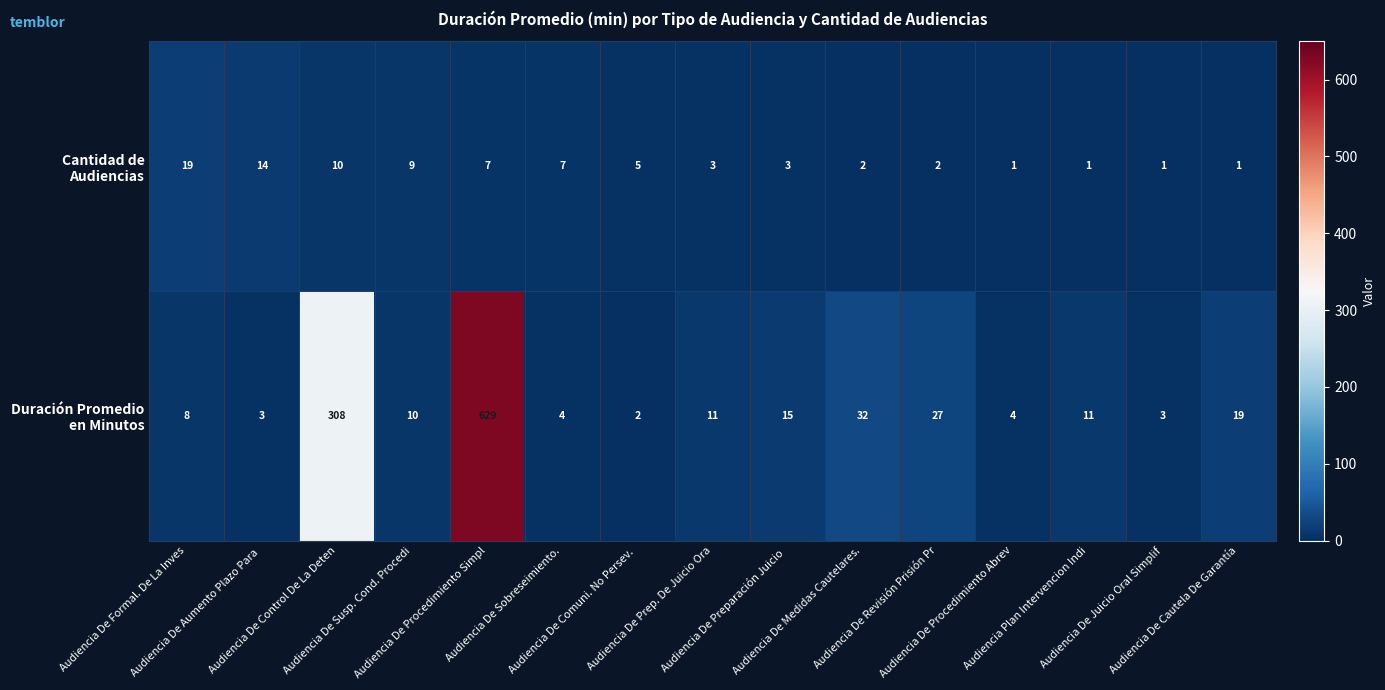

List the series in order of their peak value, lowest first.

Cantidad de Audiencias, Duración Promedio en Minutos